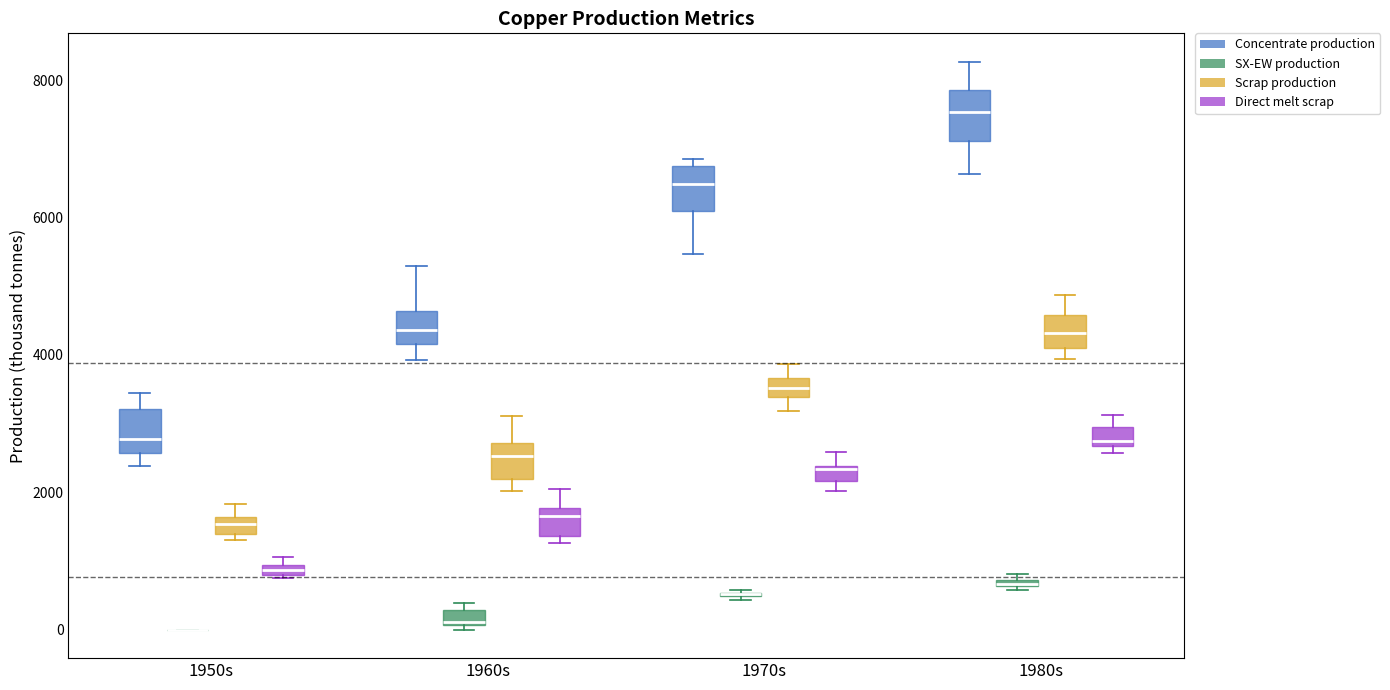

Where is the upper edge of the box for 1970s (Concentrate production) on the y-axis? The values are not printed on the chart, so give them approximately, as read against the axis.

6800